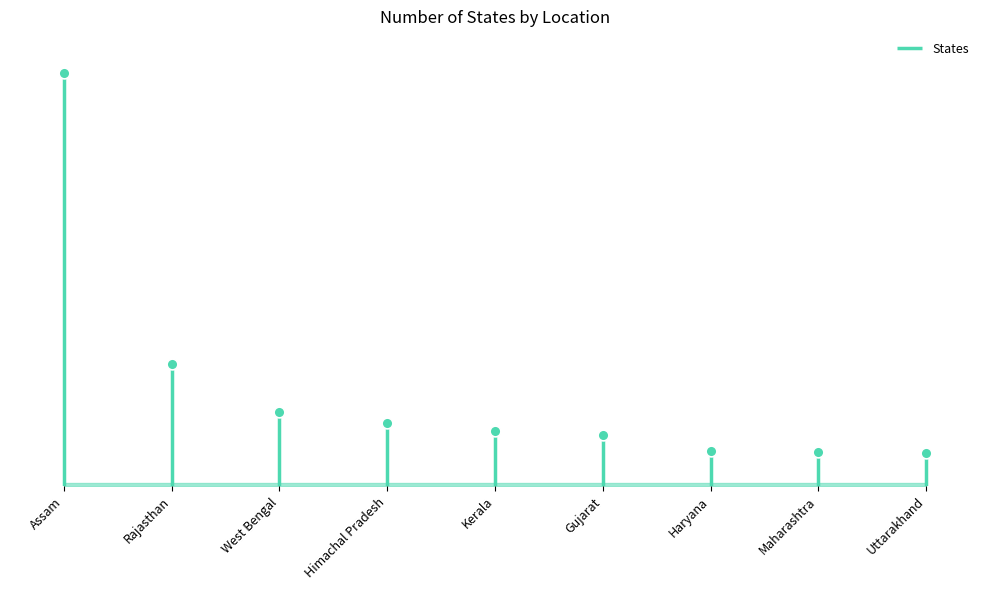

What is the ratio of the value at Haryana to the value at Assam?

0.1